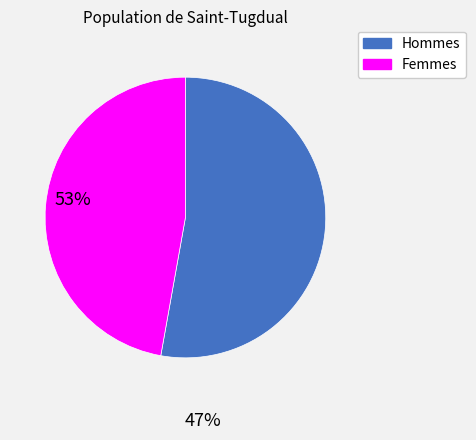

What is the ratio of the value at Hommes to the value at Femmes?

1.1